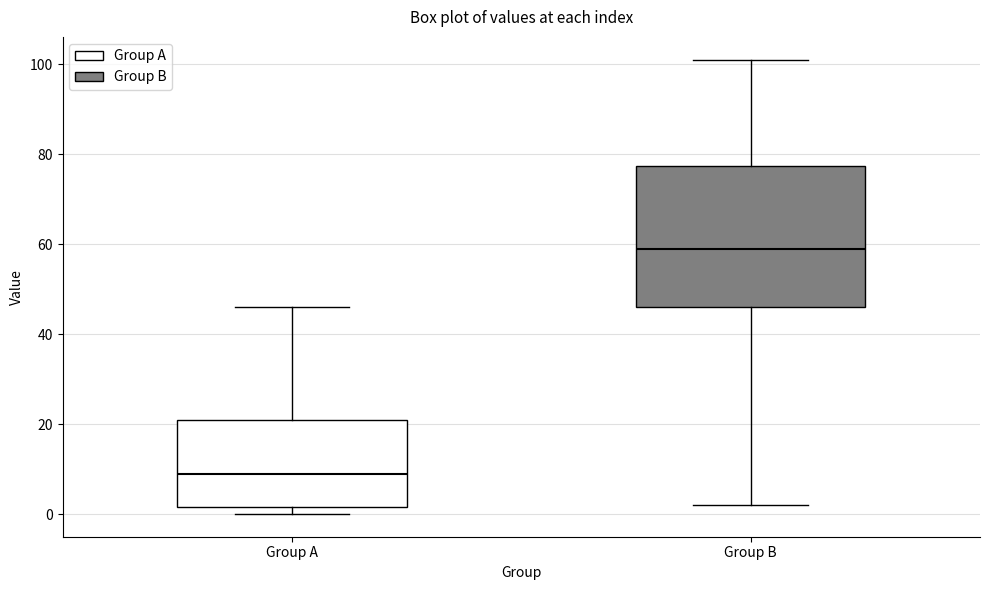

Where is the lower edge of the box for Group A on the y-axis? The values are not printed on the chart, so give them approximately, as read against the axis.

2